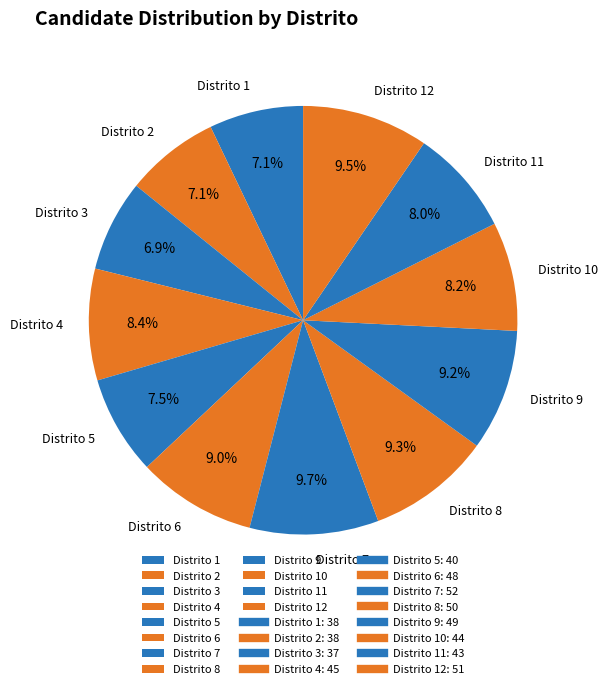

Is it true that Distrito 7 is 1% of the pie?

False